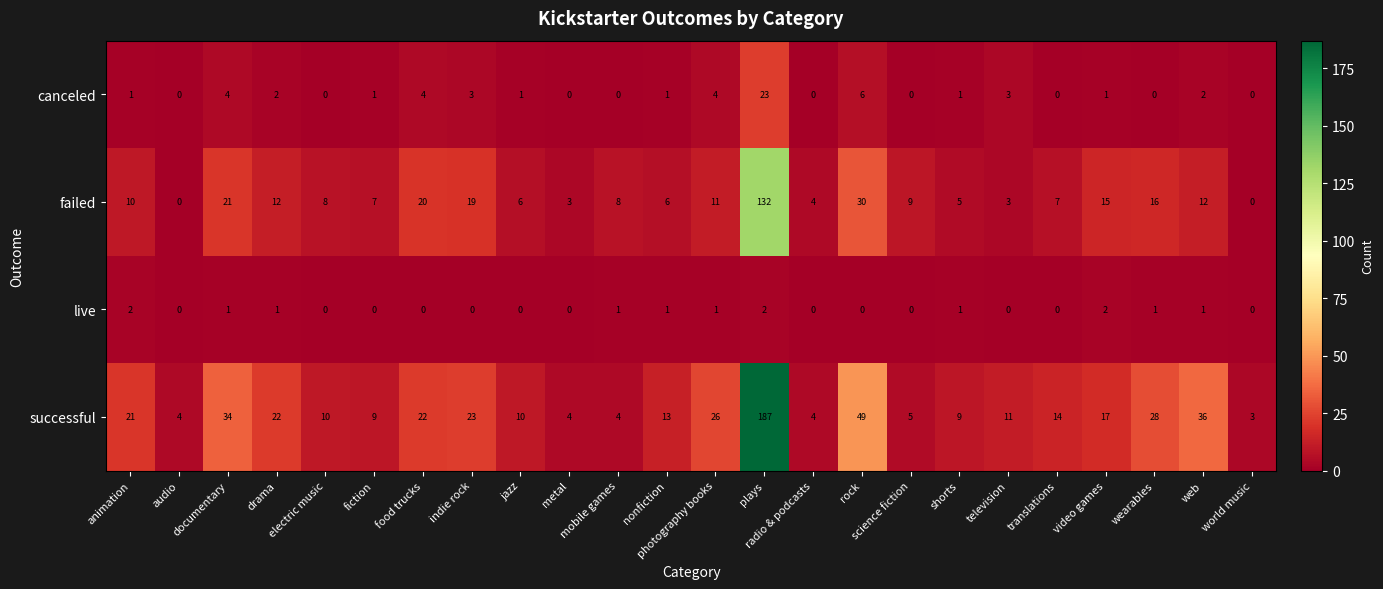

What is the greatest value displayed?

187